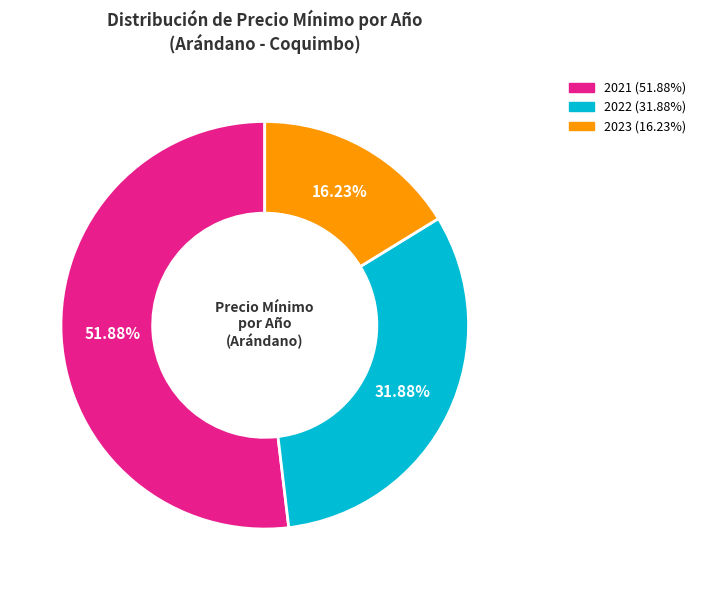

Is there a majority slice in this chart?

Yes